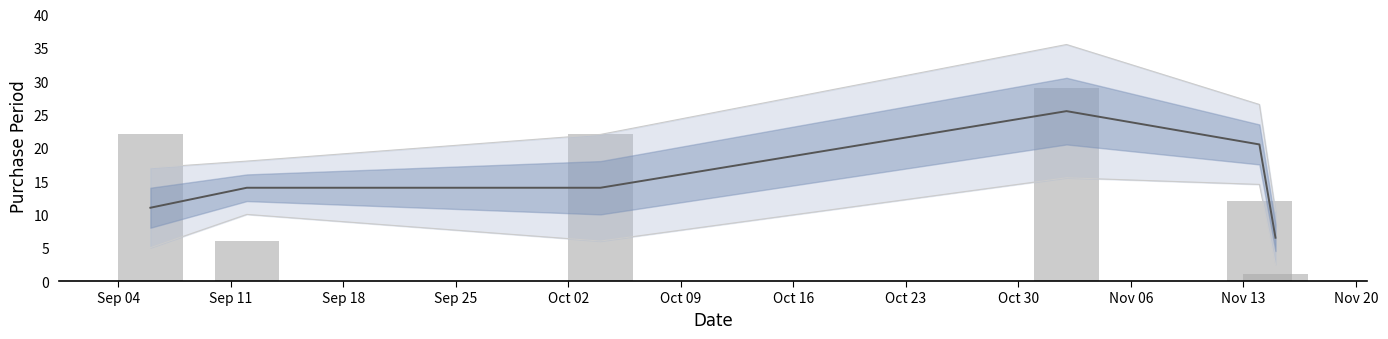

What is the approximate value at Oct 02, to the nearest 10?

10